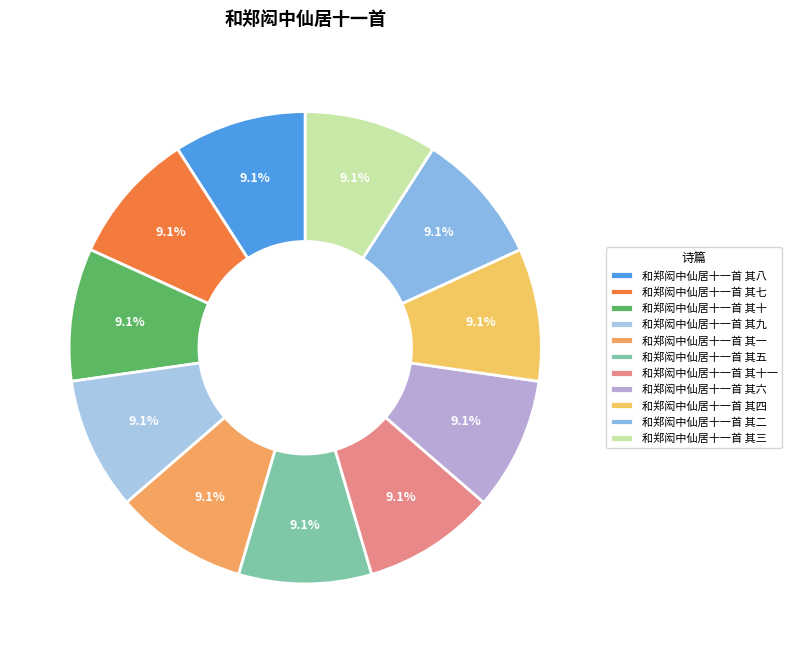

How many segments does this pie chart have?

11